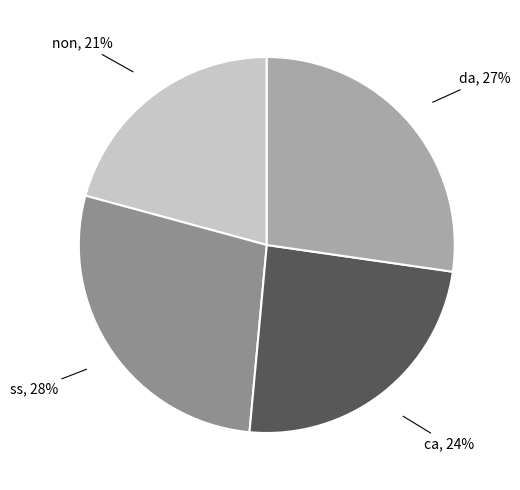

How many segments does this pie chart have?

4